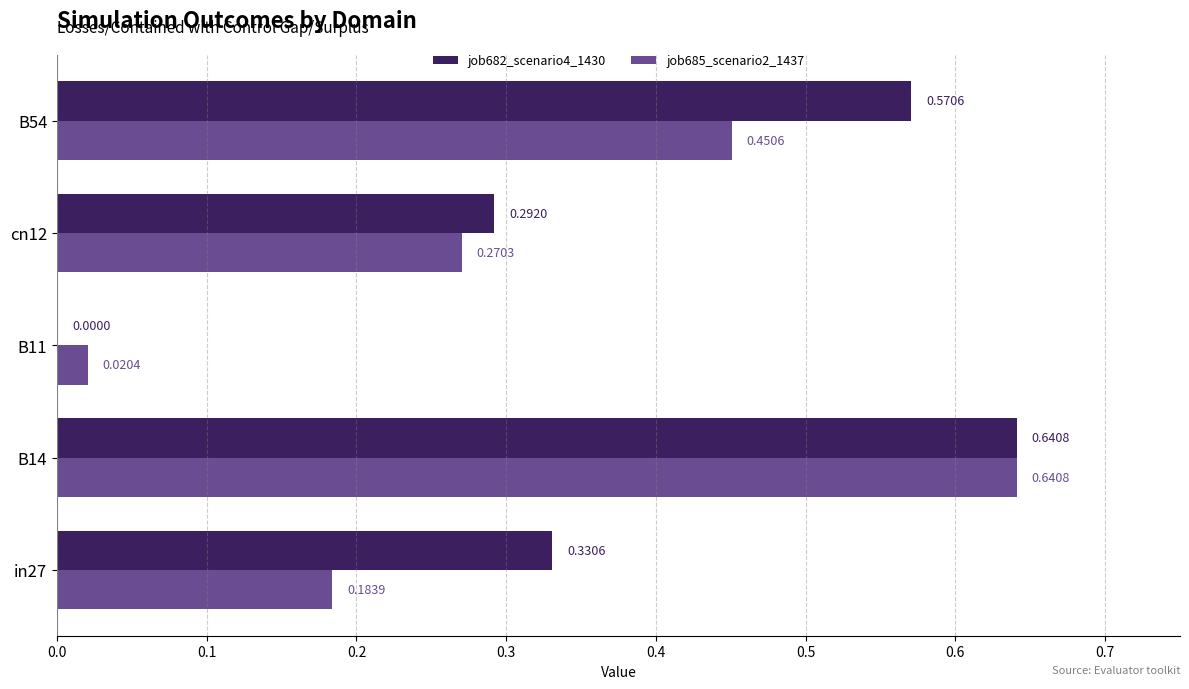

Is the value of job685_scenario2_1437 at in27 greater than the value of job682_scenario4_1430 at B11?

Yes